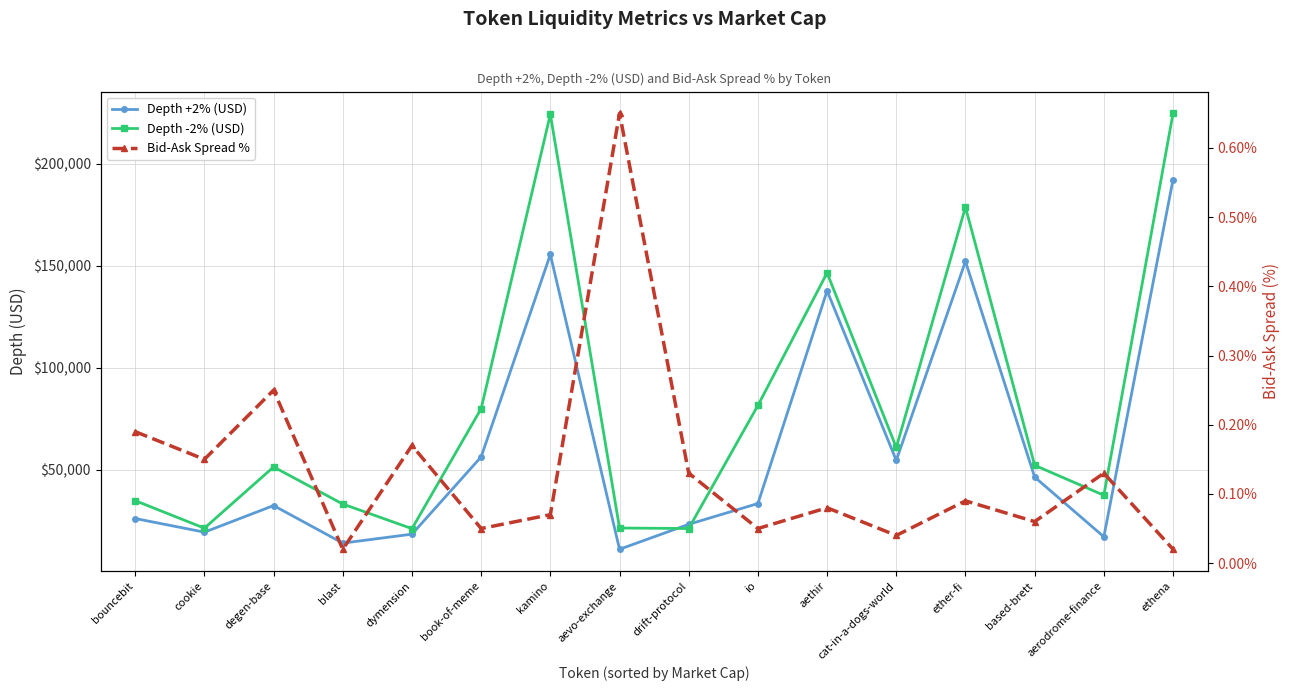

Is this an area chart (filled region under the line)?

No